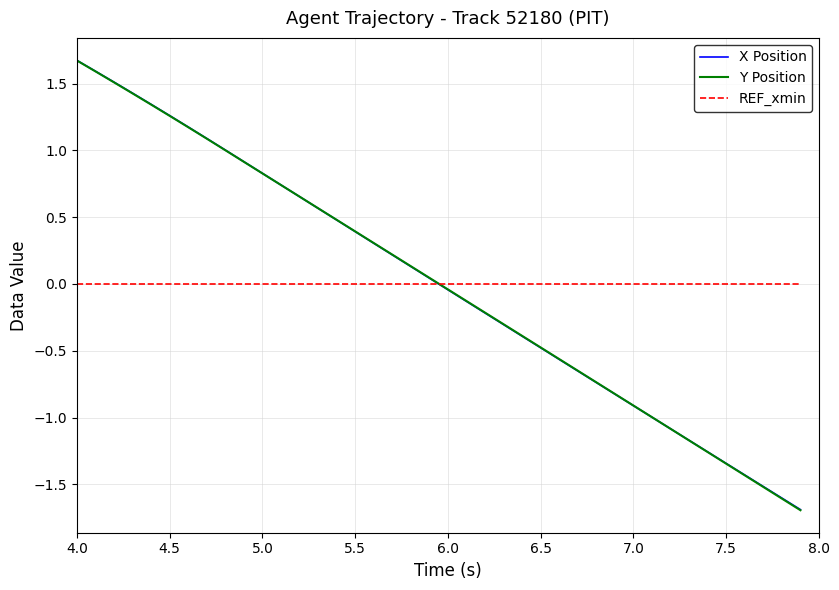

Which series ends up on top after the final intersection of X Position and REF_xmin?

REF_xmin